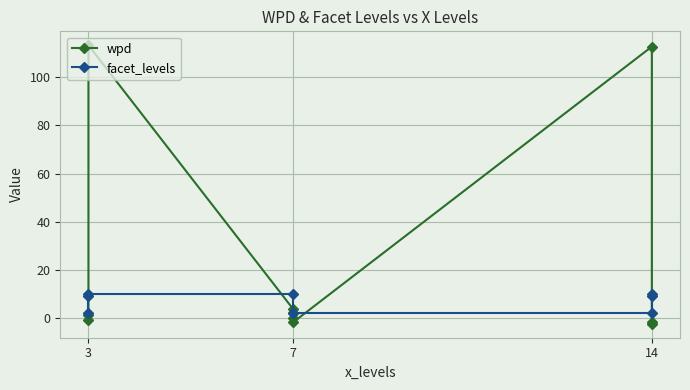

Is it true that wpd equals -1.0 at 3?

True